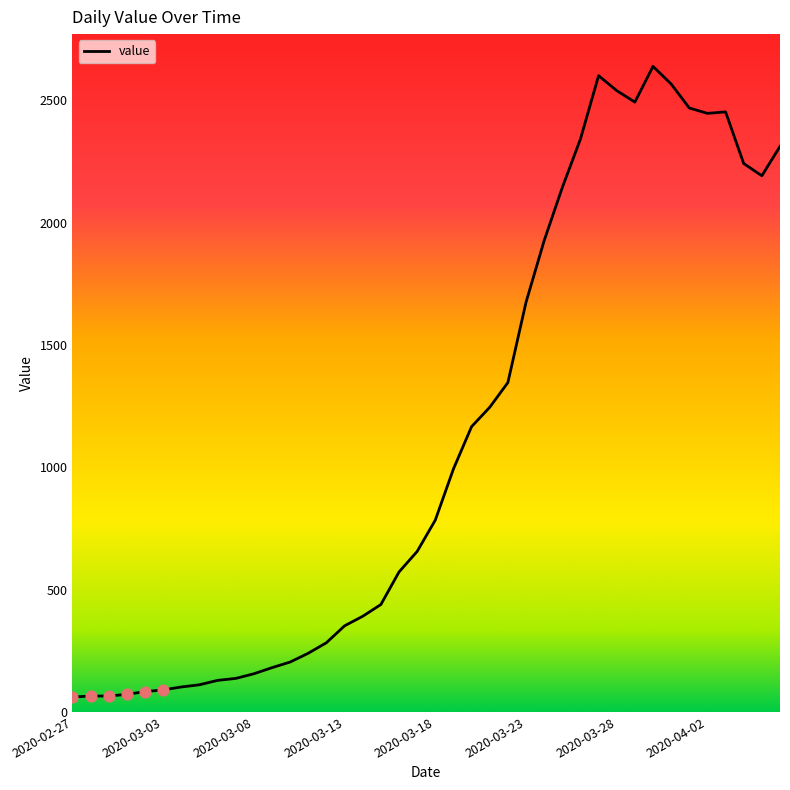

What is the smallest value displayed?

61